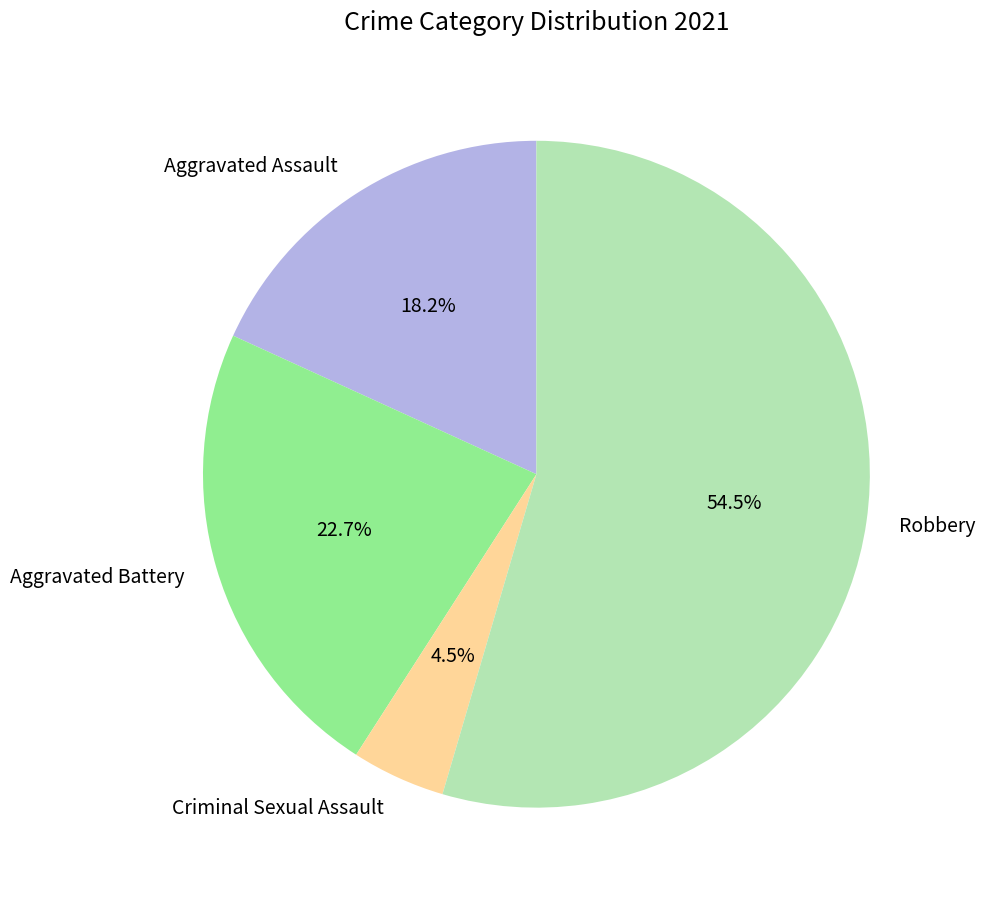

What is the ratio of the value at Criminal Sexual Assault to the value at Robbery?

0.1